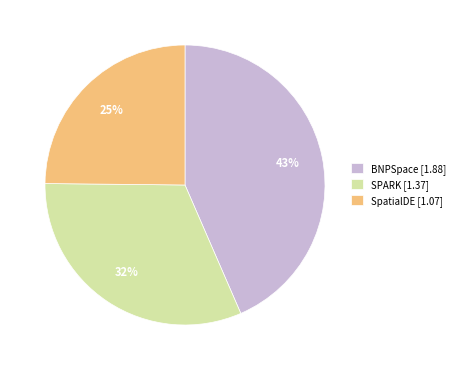

Count the number of slices in the pie.

3